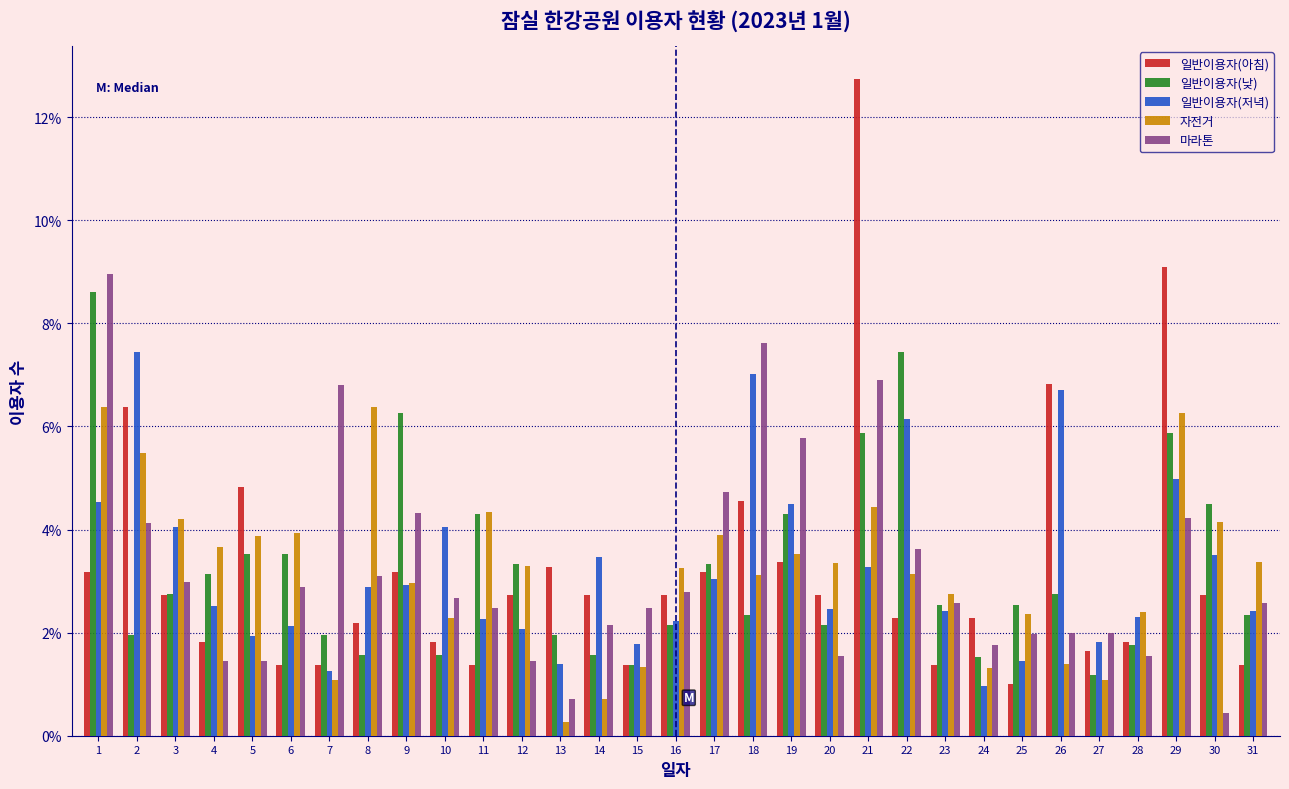

What is the difference between the 자전거 values at 8 and 27?

5.3